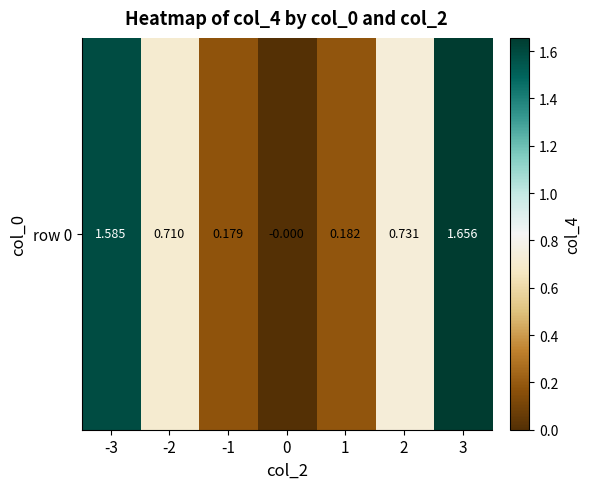

True or false: the data shows 0.1 at 1.

False